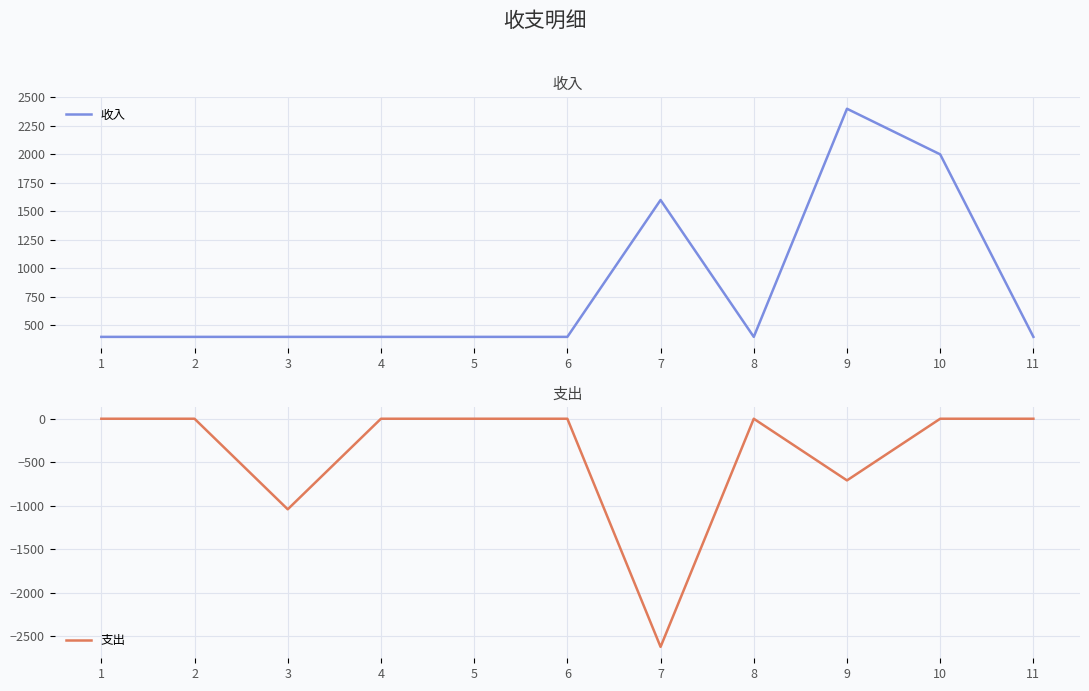

Count the 收入 values in the range 400 to 1600.

9